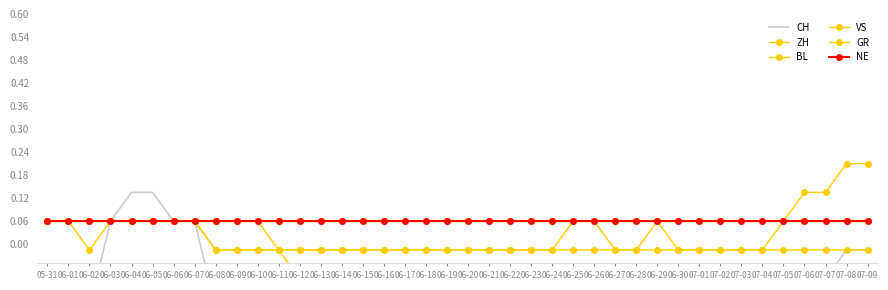

Which category has the lowest value in the GR series?

06-08